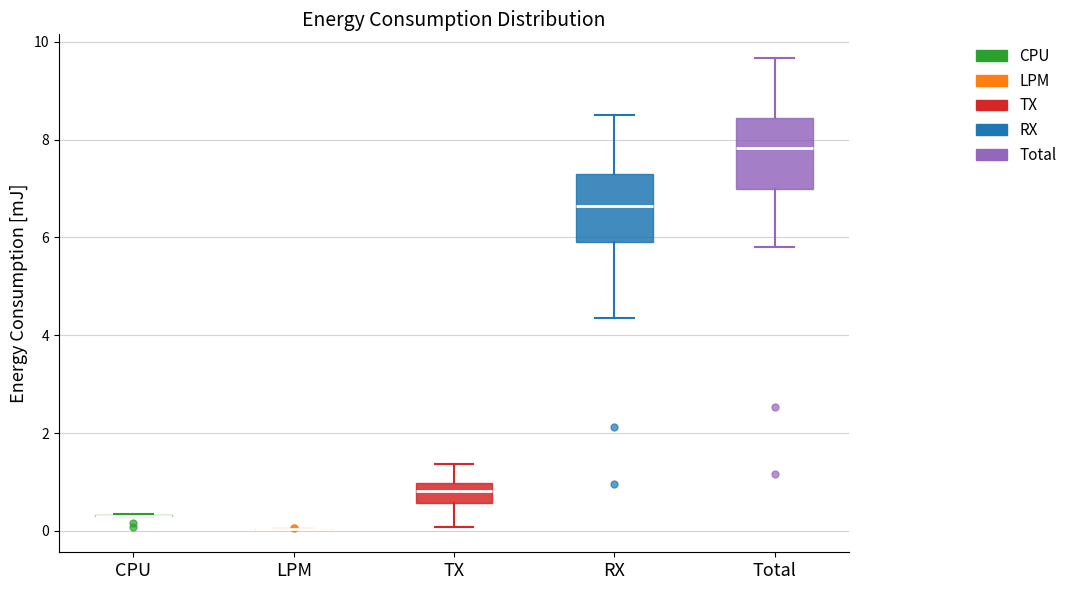

Where does the median line of the box for RX sit on the y-axis? The values are not printed on the chart, so give them approximately, as read against the axis.

6.6